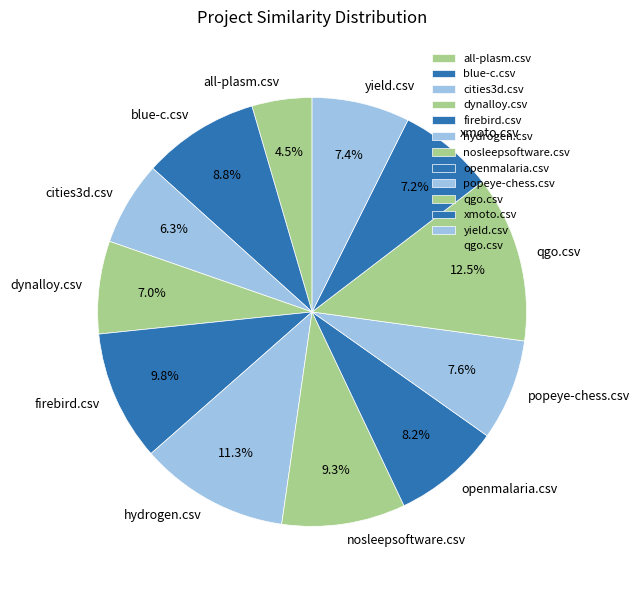

True or false: openmalaria.csv accounts for 17% of the total.

False